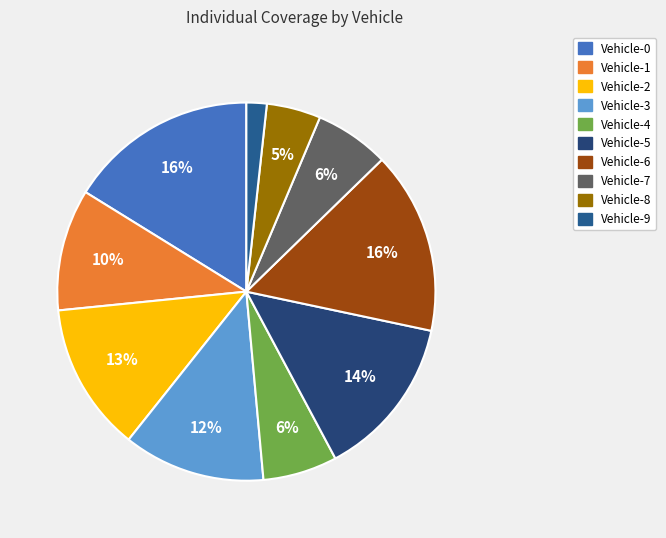

The Vehicle-9 slice represents 1% of the pie. True or false?

False